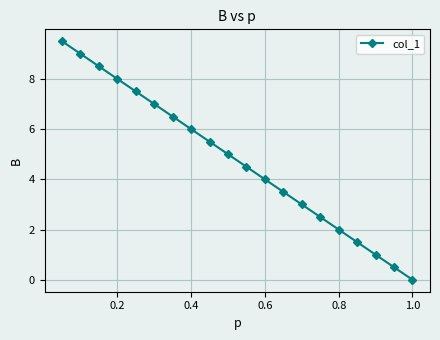

What is the difference between the maximum and minimum values?

9.5